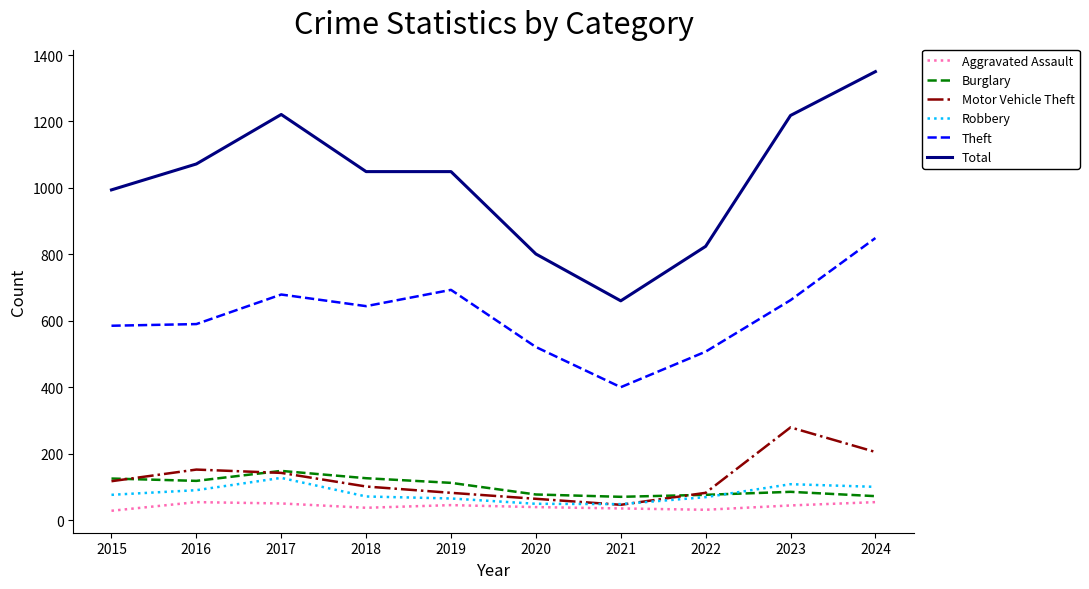

True or false: Burglary has a value of 202 at 2015.

False